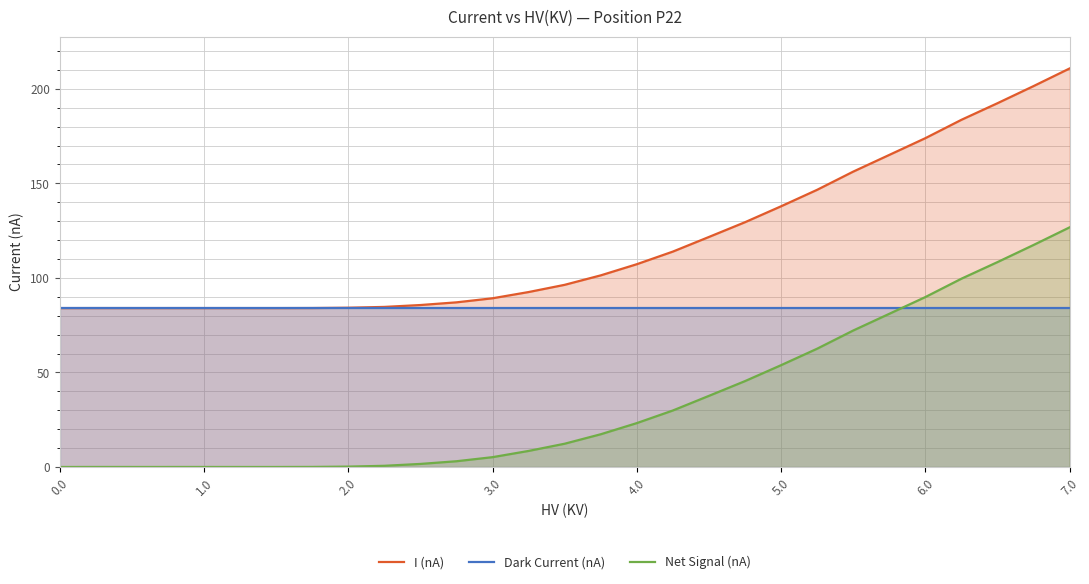

What is the value of the Net Signal (nA) point at the 28th from the left?

117.4